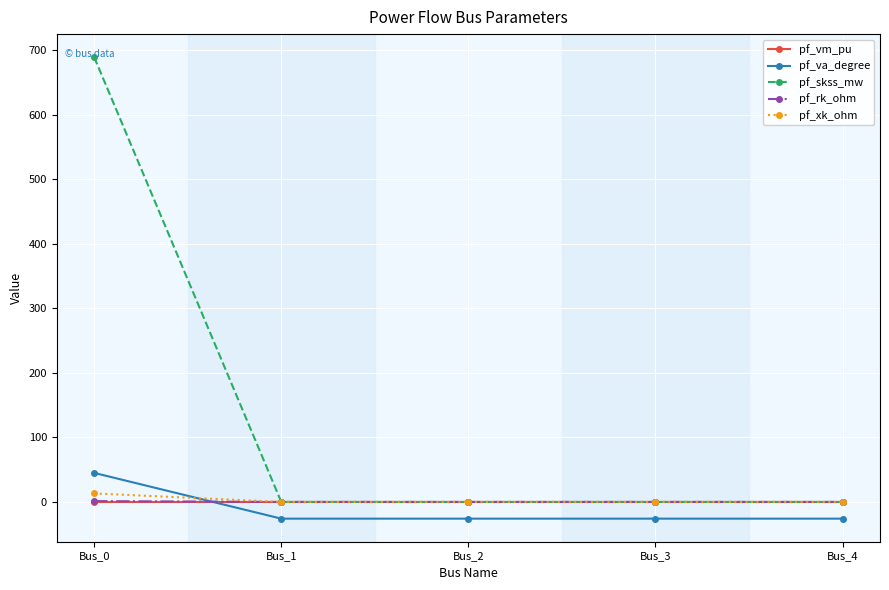

Which series ends up on top after the final intersection of pf_vm_pu and pf_skss_mw?

pf_vm_pu